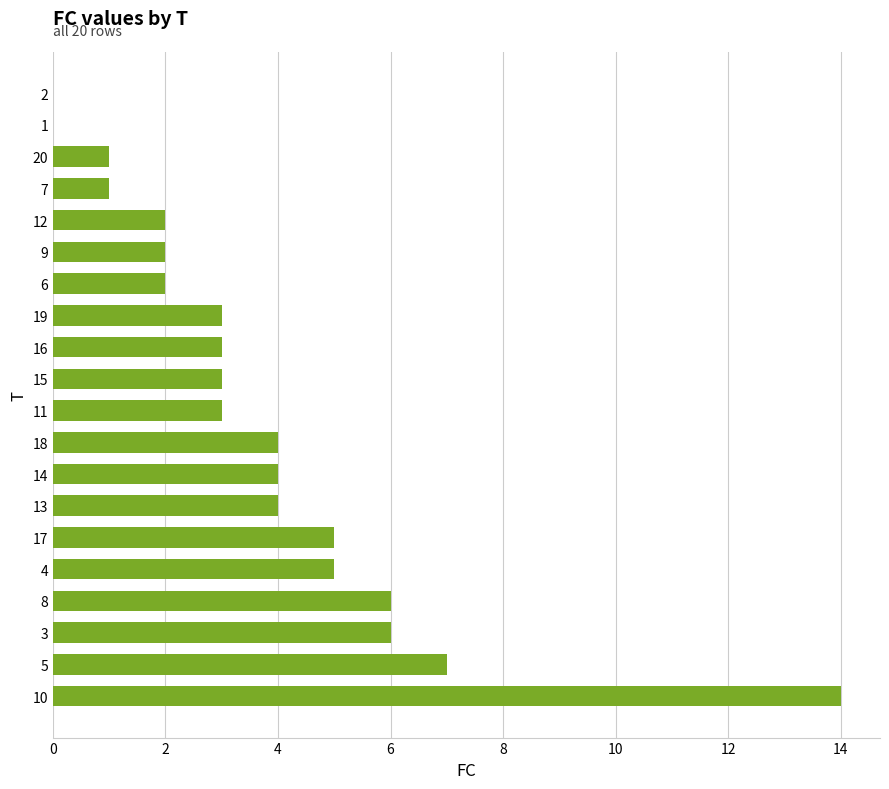

How many data points does each series have?

20